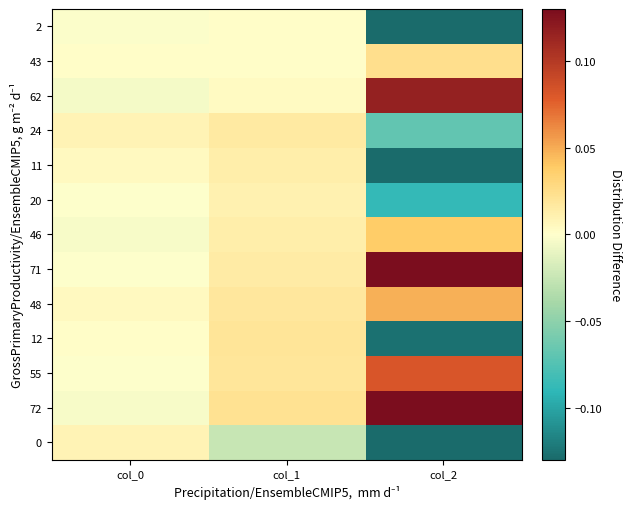

What is the smallest value displayed?

-0.2